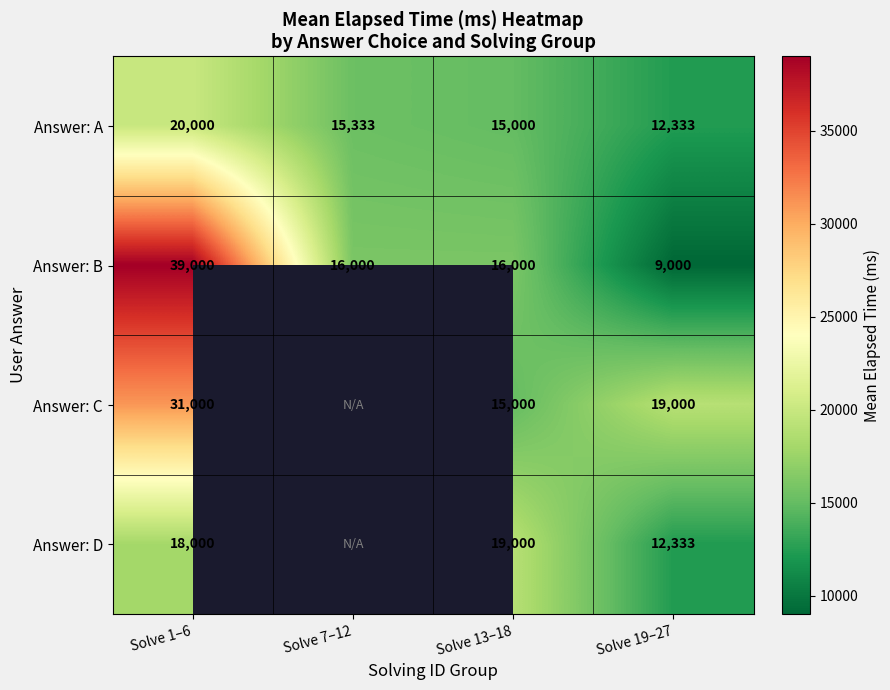

What is the sum of the Answer: C values at Solve 19–27 and Solve 13–18?

34000